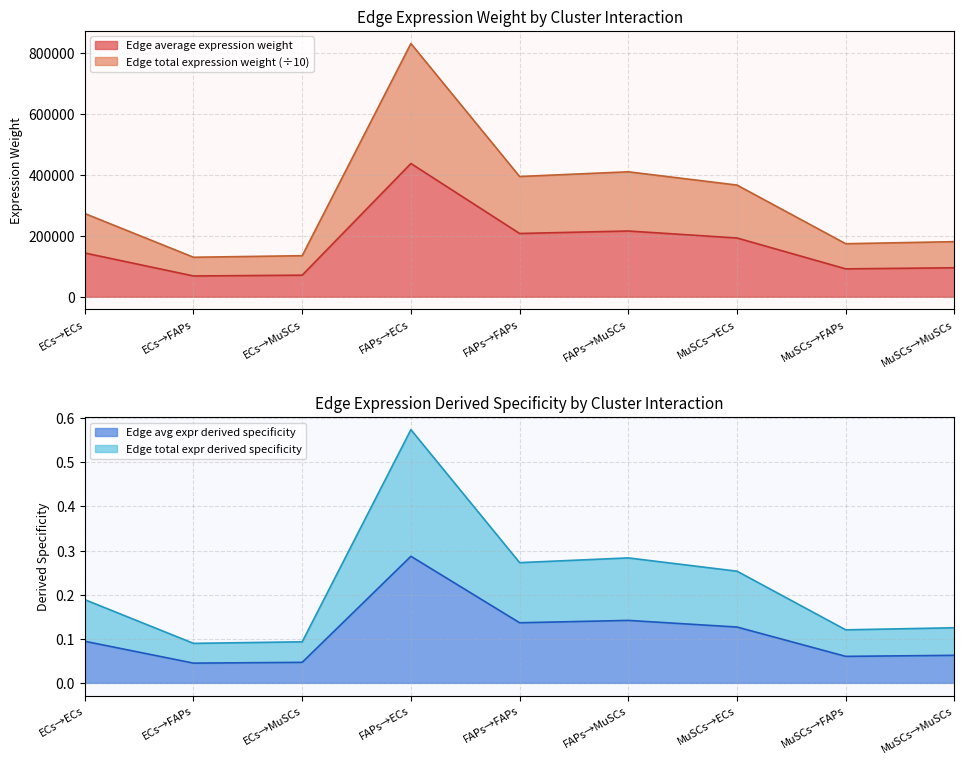

What is the label of the 9th point from the left?

MuSCs→MuSCs